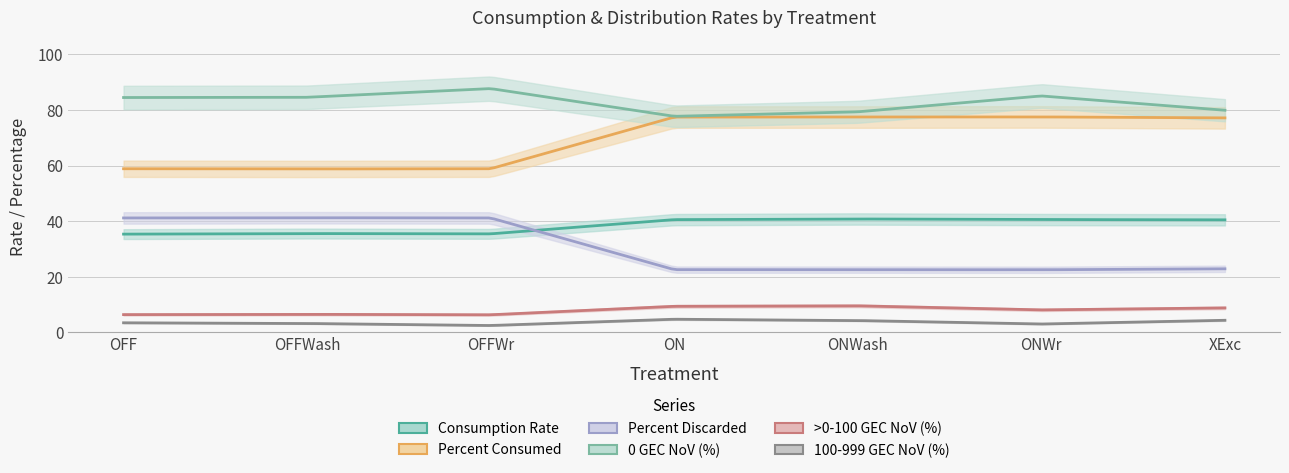

What is the total value across all series at ON?

232.4